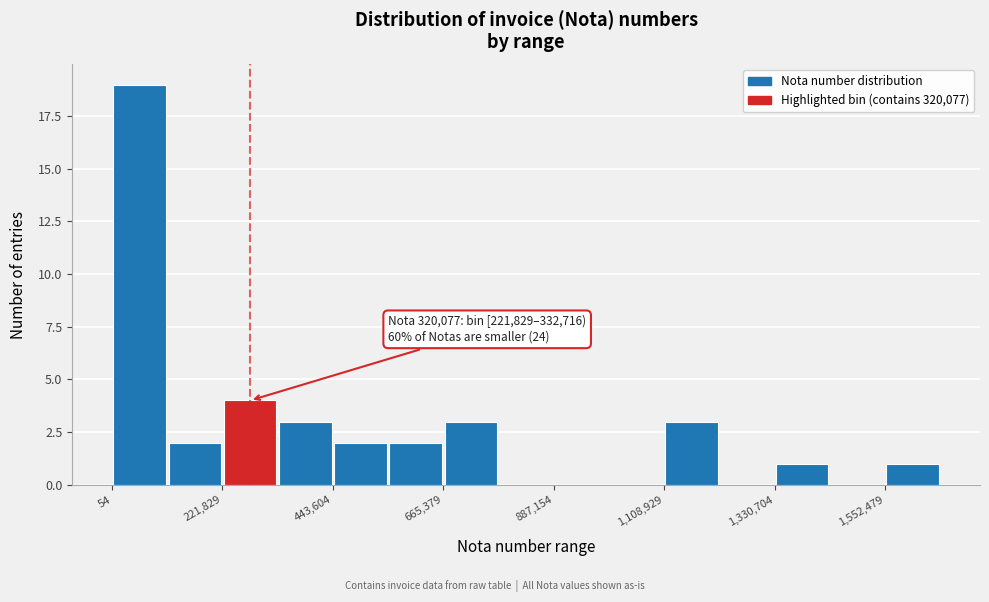

Around what value on the x-axis is the tallest bar? Give the approximate position of its centre, as read against the axis.

50000